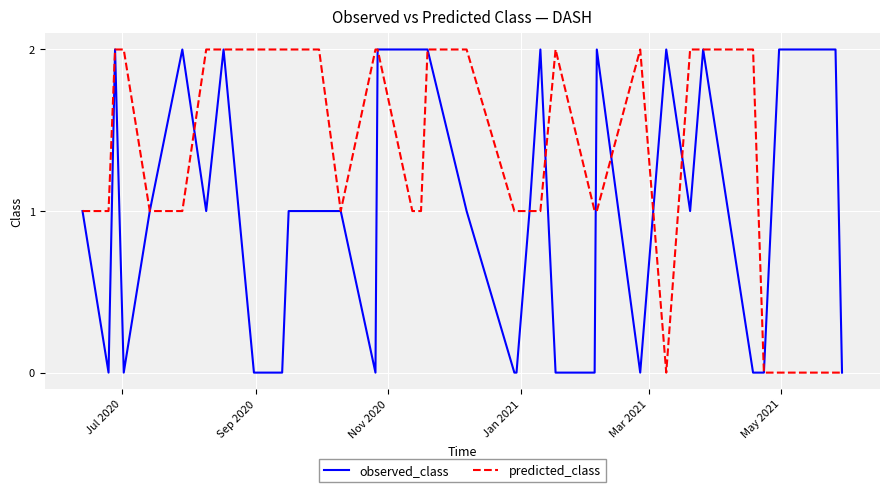

Which series has the largest total across all categories?

predicted_class